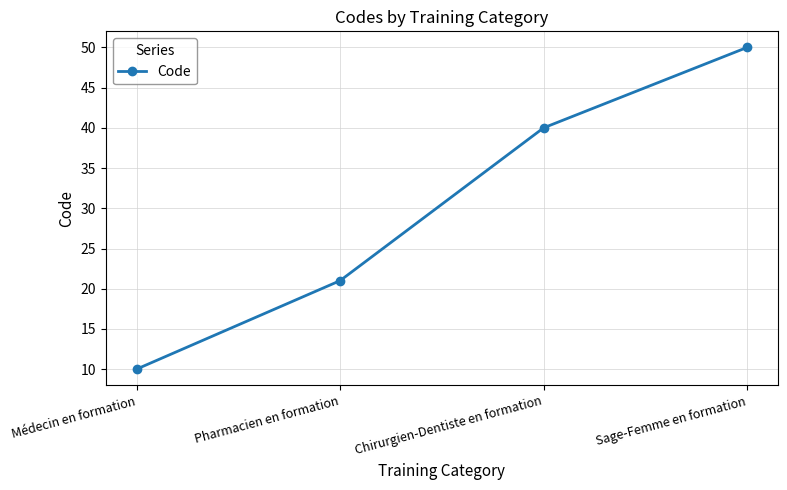

What is the difference between the maximum and minimum values?

40